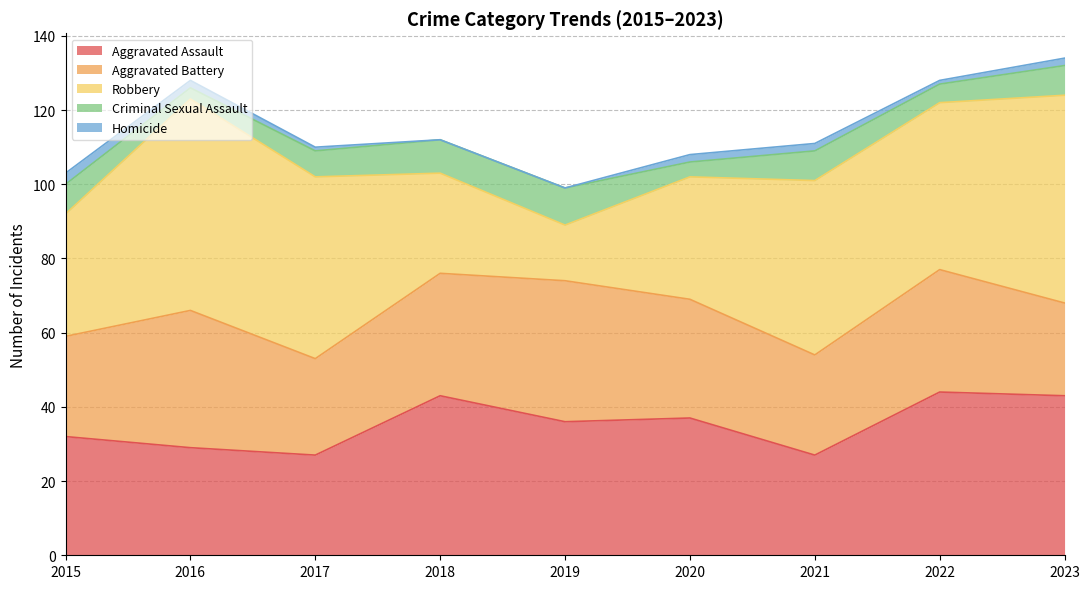

Reading left to right, extract all data points from this chart.

Aggravated Assault: 2015=32	2016=29	2017=27	2018=43	2019=36	2020=37	2021=27	2022=44	2023=43
Aggravated Battery: 2015=27	2016=37	2017=26	2018=33	2019=38	2020=32	2021=27	2022=33	2023=25
Robbery: 2015=33	2016=57	2017=49	2018=27	2019=15	2020=33	2021=47	2022=45	2023=56
Criminal Sexual Assault: 2015=8	2016=3	2017=7	2018=9	2019=10	2020=4	2021=8	2022=5	2023=8
Homicide: 2015=3	2016=2	2017=1	2018=0	2019=0	2020=2	2021=2	2022=1	2023=2